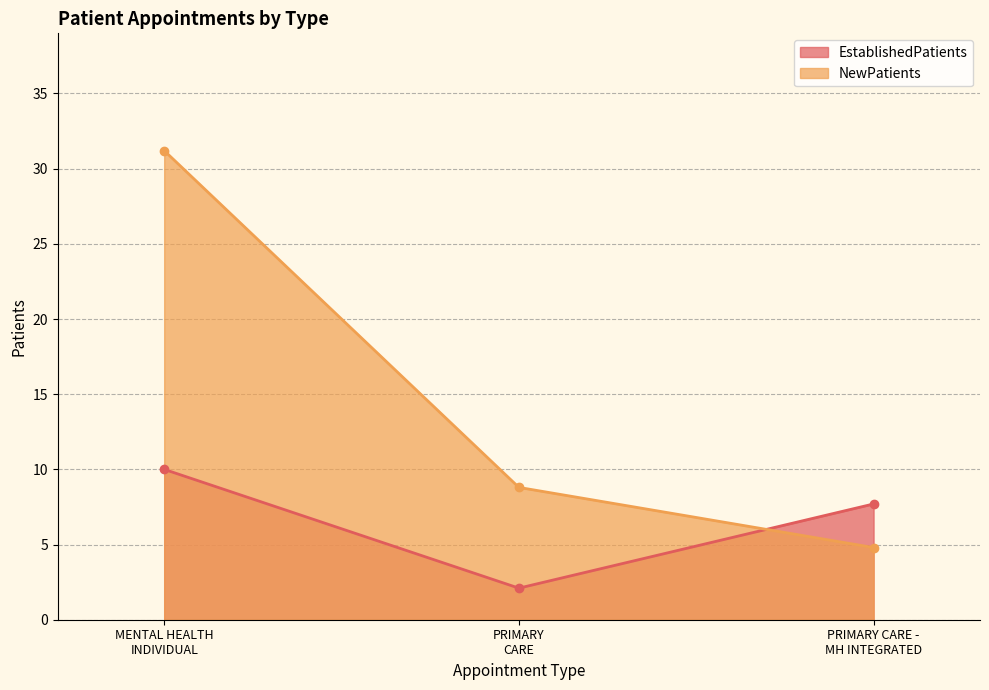

What is the average value of the NewPatients series?

14.9